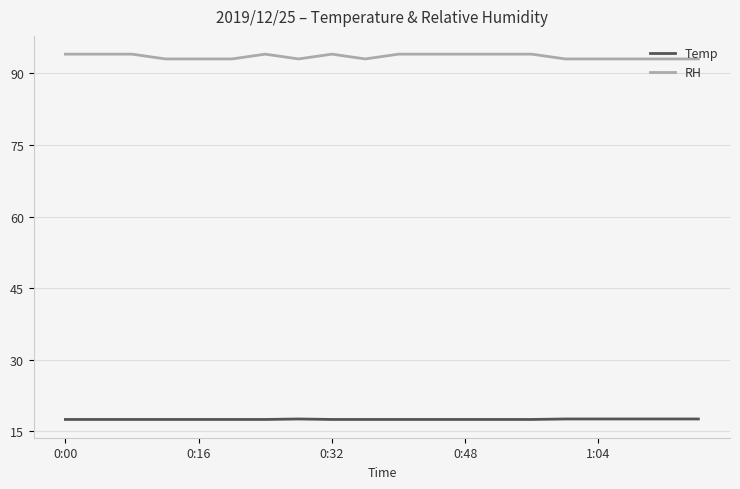

True or false: RH and Temp intersect in this chart.

False